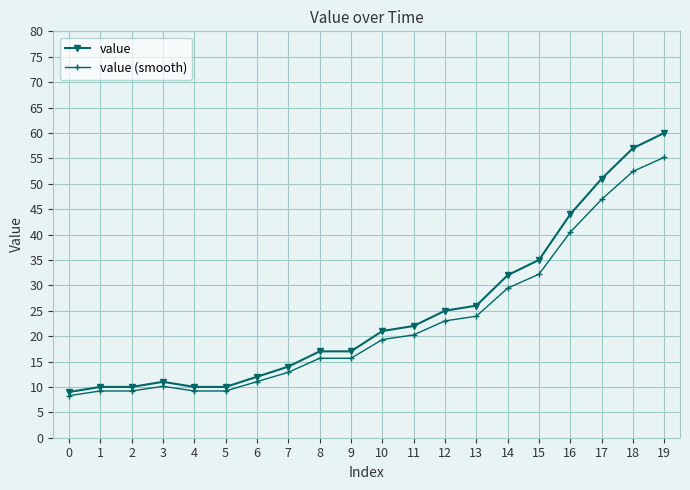

True or false: value and value (smooth) cross at least once.

False